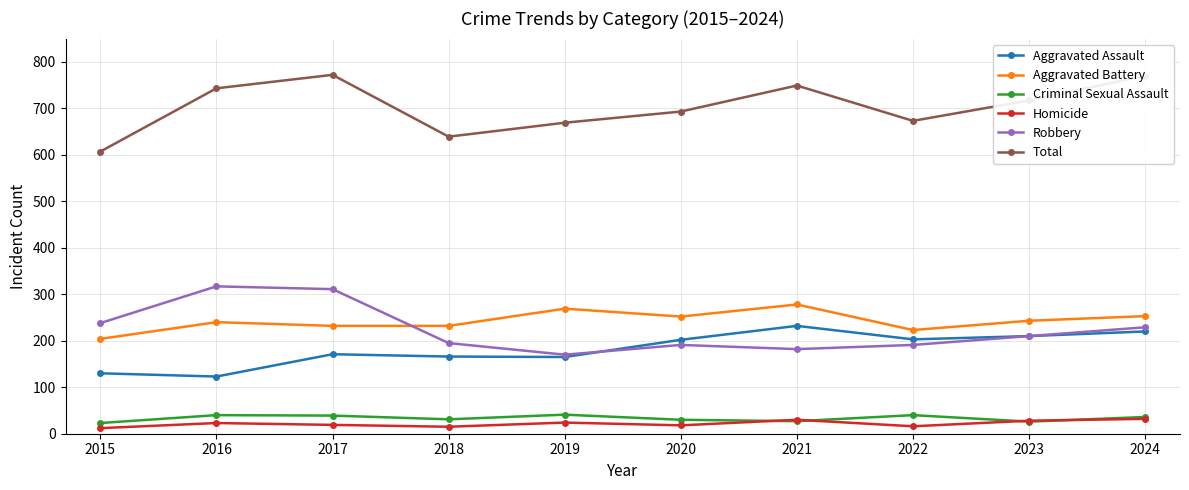

True or false: Total and Aggravated Battery intersect in this chart.

False